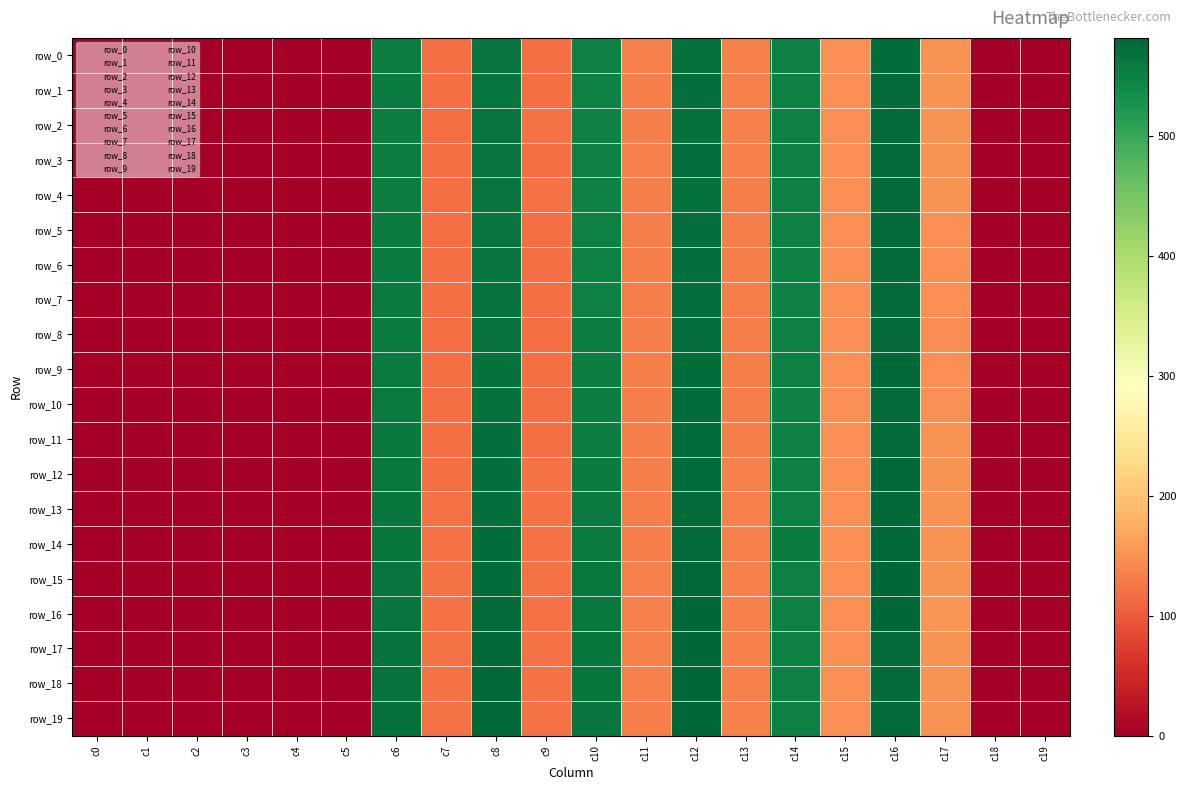

Reading right to left, what are all the values shown in this chart?

row_0: 0.0	0.0	151.4	575.1	148.7	550.8	134.5	570.3	134.6	549.3	120.4	565.5	120.1	554.5	0.0	0.0	0.0	0.0	0.0	0.0
row_1: 0.0	0.0	150.9	575.7	148.7	550.8	134.2	570.7	133.9	549.2	120.4	564.7	120.1	554.8	0.0	0.0	0.0	0.0	0.0	0.0
row_2: 0.0	0.0	150.4	575.3	148.7	550.8	134.5	570.5	133.9	548.0	120.7	564.9	119.9	554.1	0.0	0.0	0.0	0.0	0.0	0.0
row_3: 0.0	0.0	150.5	575.9	148.7	550.8	134.2	570.9	134.2	548.8	120.3	564.5	120.2	553.7	0.0	0.0	0.0	0.0	0.0	0.0
row_4: 0.0	0.0	150.1	575.7	148.7	550.8	134.0	570.4	134.1	548.8	120.9	564.3	120.3	554.1	0.0	0.0	0.0	0.0	0.0	0.0
row_5: 0.0	0.0	149.3	576.3	148.7	550.8	133.8	571.0	133.6	550.3	120.4	564.9	119.7	555.0	0.0	0.0	0.0	0.0	0.0	0.0
row_6: 0.0	0.0	148.7	576.3	148.7	548.6	133.1	571.3	133.2	551.6	119.6	565.6	119.5	555.9	0.0	0.0	0.0	0.0	0.0	0.0
row_7: 0.0	0.0	148.0	576.5	148.4	549.4	132.6	572.5	133.1	552.1	119.4	567.0	119.3	556.9	0.0	0.0	0.0	0.0	0.0	0.0
row_8: 0.0	0.0	147.2	576.0	148.7	550.8	132.5	572.5	132.8	552.4	119.0	567.3	118.9	556.9	0.0	0.0	0.0	0.0	0.0	0.0
row_9: 0.0	0.0	149.1	577.7	148.3	550.5	132.9	573.1	133.0	553.4	119.1	568.9	118.7	558.2	0.0	0.0	0.0	0.0	0.0	0.0
row_10: 0.0	0.0	149.7	577.2	148.5	549.8	132.8	573.7	133.0	552.5	118.4	569.6	118.9	558.4	0.0	0.0	0.0	0.0	0.0	0.0
row_11: 0.0	0.0	150.4	577.3	148.2	551.3	133.7	574.4	132.9	554.3	120.1	571.2	119.9	560.1	0.0	0.0	0.0	0.0	0.0	0.0
row_12: 0.0	0.0	151.1	577.9	149.2	551.0	134.2	575.0	132.9	554.9	120.5	571.4	119.6	560.7	0.0	0.0	0.0	0.0	0.0	0.0
row_13: 0.0	0.0	151.9	579.2	148.7	550.8	134.9	575.6	133.9	557.1	121.5	572.4	120.8	562.5	0.0	0.0	0.0	0.0	0.0	0.0
row_14: 0.0	0.0	150.8	579.7	149.5	555.1	134.9	577.1	133.9	558.8	121.6	574.2	120.7	563.5	0.0	0.0	0.0	0.0	0.0	0.0
row_15: 0.0	0.0	152.3	580.5	148.7	550.8	135.6	578.3	134.8	559.6	122.2	575.1	121.9	564.4	0.0	0.0	0.0	0.0	0.0	0.0
row_16: 0.0	0.0	154.4	581.7	148.7	550.8	135.7	580.0	134.6	559.6	121.8	577.0	121.4	565.5	0.0	0.0	0.0	0.0	0.0	0.0
row_17: 0.0	0.0	150.4	577.3	148.7	550.8	135.9	580.7	134.3	561.9	121.9	577.8	121.3	567.0	0.0	0.0	0.0	0.0	0.0	0.0
row_18: 0.0	0.0	150.4	577.3	148.7	550.8	135.8	581.6	134.6	563.2	121.8	578.5	121.2	568.1	0.0	0.0	0.0	0.0	0.0	0.0
row_19: 0.0	0.0	150.4	577.3	148.7	550.8	135.0	582.0	133.3	564.0	121.0	578.9	120.7	569.0	0.0	0.0	0.0	0.0	0.0	0.0